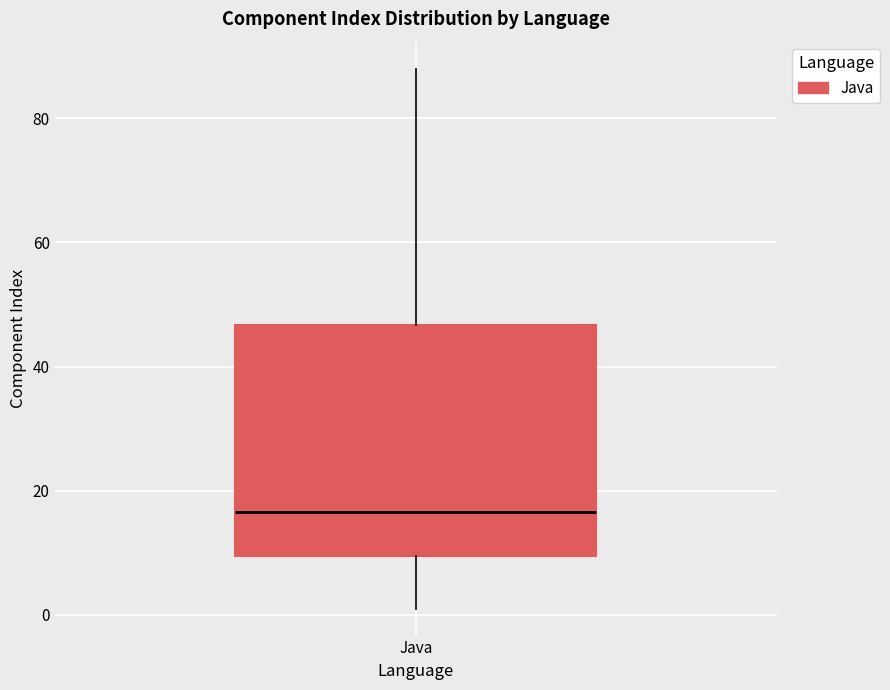

Transcribe this box plot: give where the median line is, the range the box spans, and where the two whiskers end, as read against the y-axis. The values are not printed on the chart, so give them approximately, as read against the axis.

median 16, box 10 to 46, whiskers 2 to 88